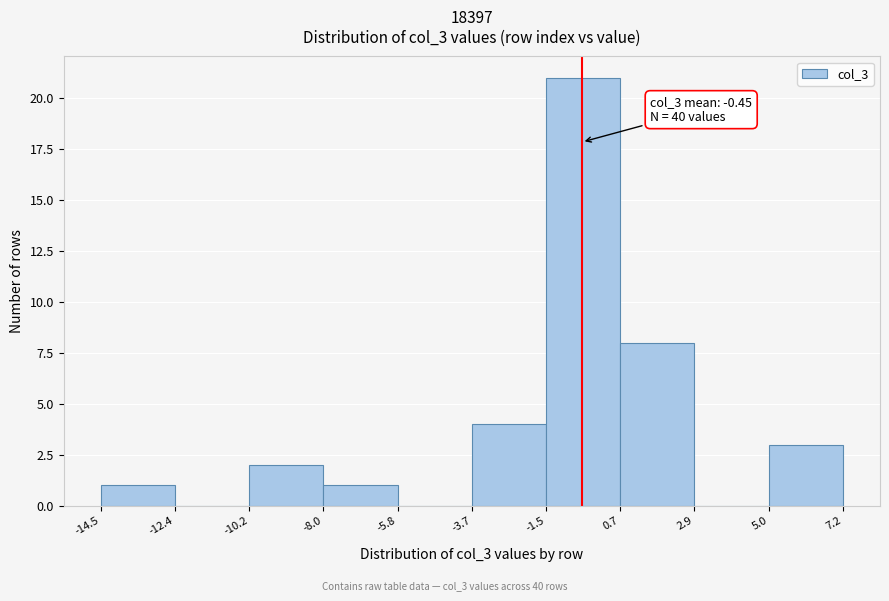

Which range on the x-axis has the tallest bar?

-1.5 to 0.7